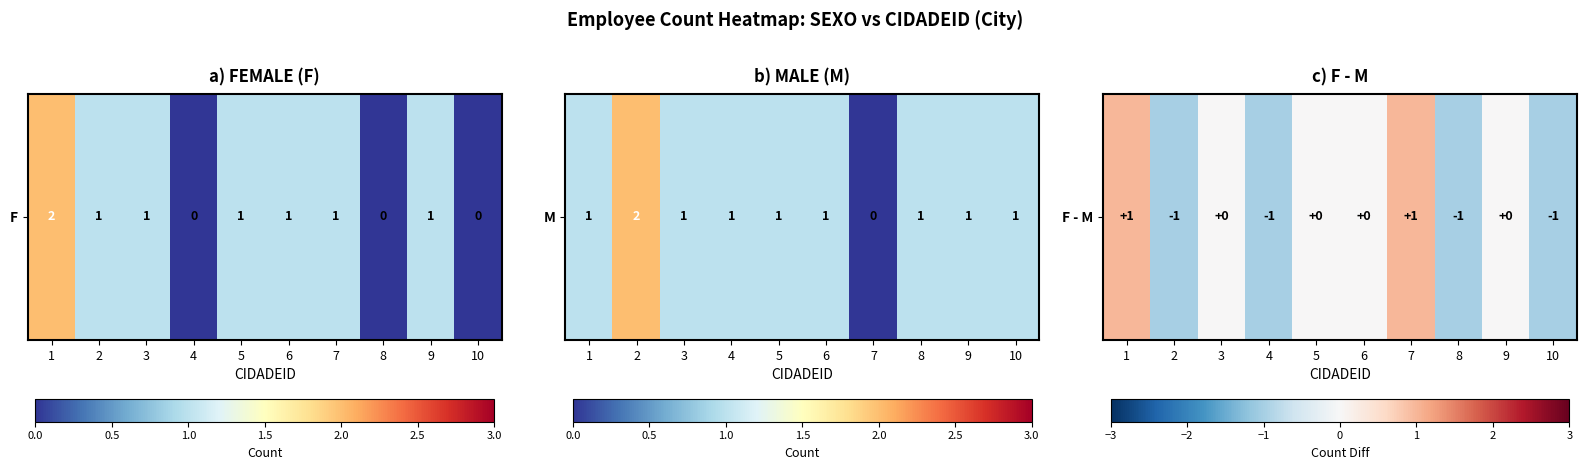

List the labels in order of value, largest first.

1, 7, 3, 5, 6, 9, 2, 4, 8, 10